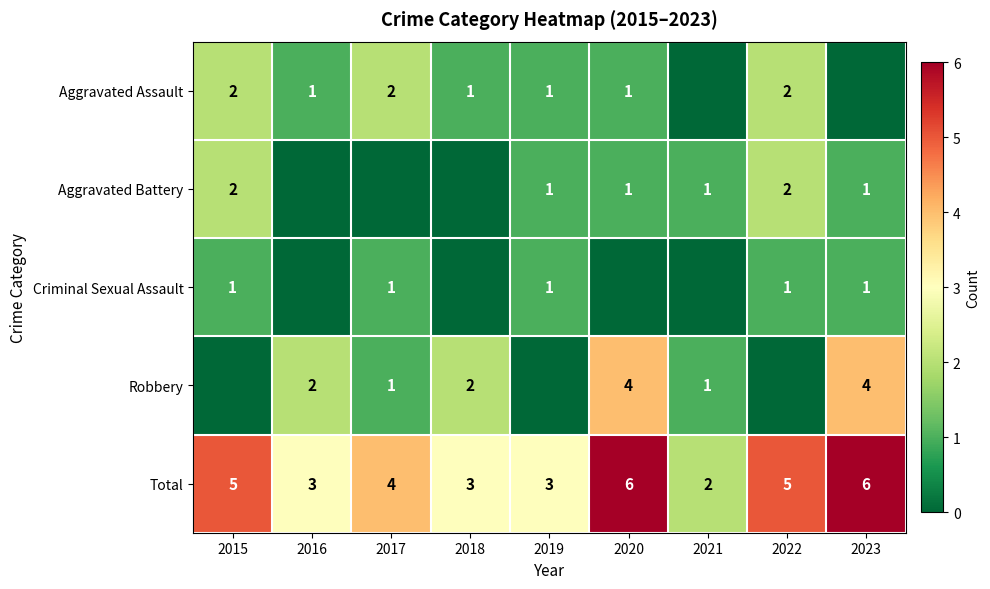

What is the maximum value shown in the chart?

6